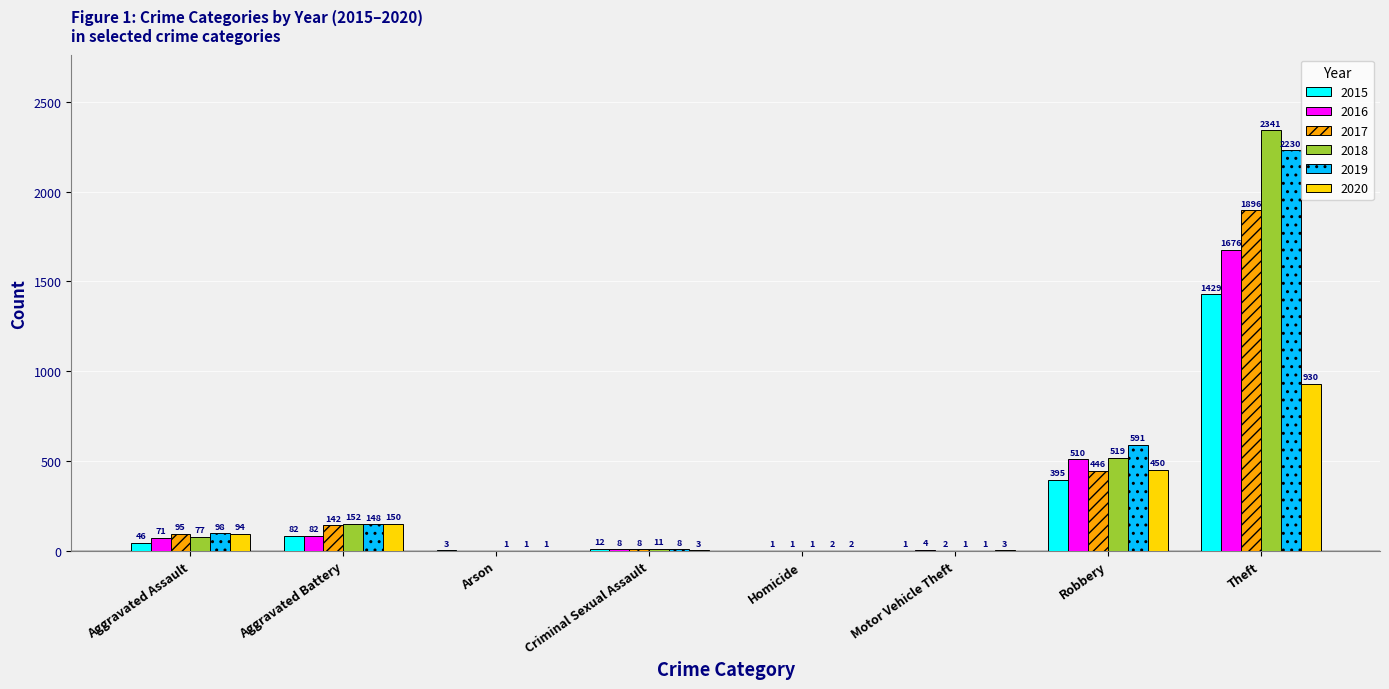

At which label does 2019 reach its peak?

Theft